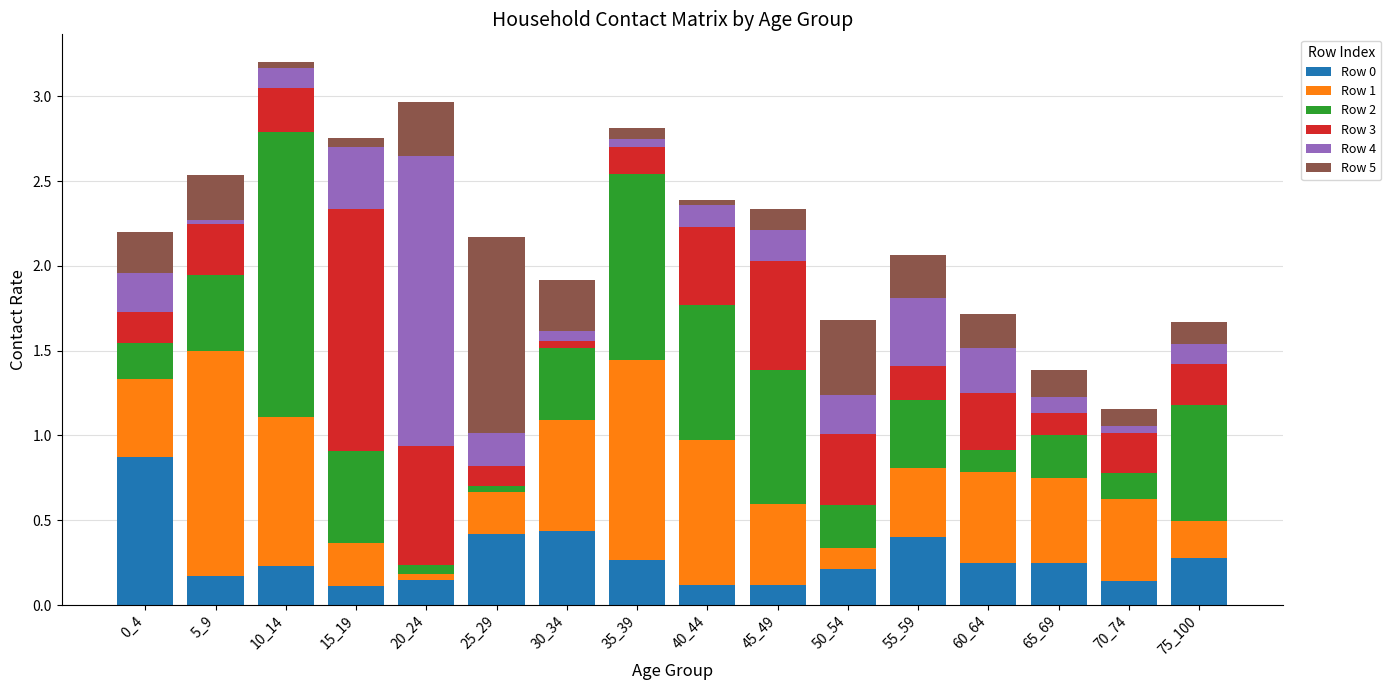

What is the sum of all Row 0 values?

4.4